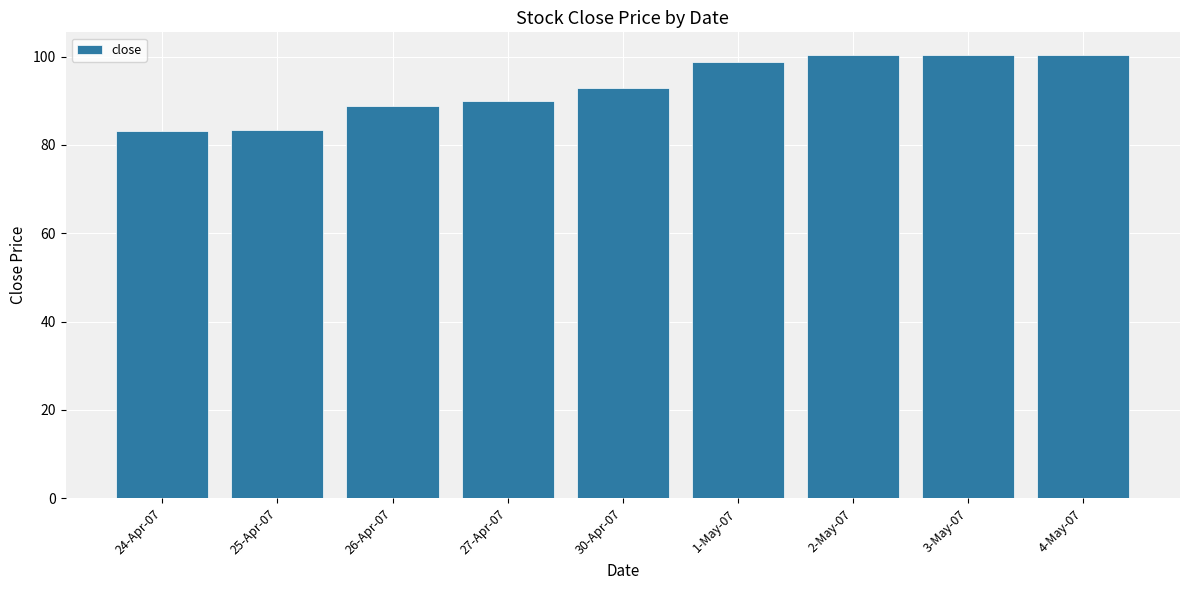

Between 25-Apr-07 and 3-May-07, which is larger?

3-May-07